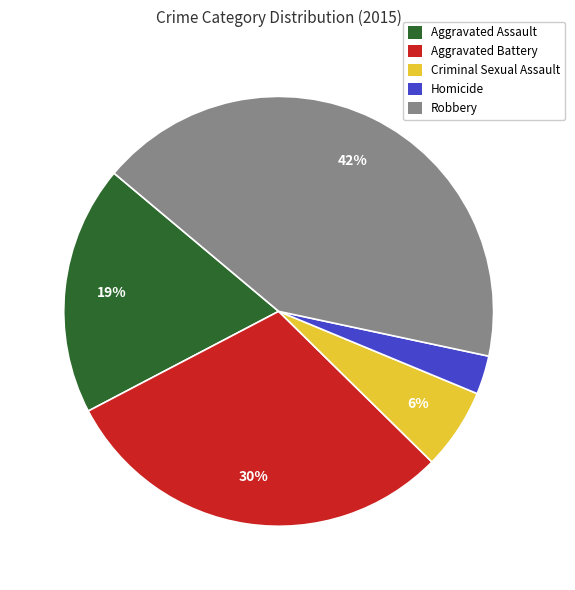

Rank the categories by value from highest to lowest.

Robbery, Aggravated Battery, Aggravated Assault, Criminal Sexual Assault, Homicide